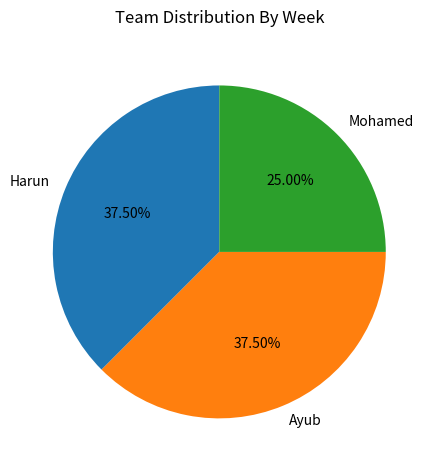

What percentage is the Mohamed slice, to the nearest percent?

25%